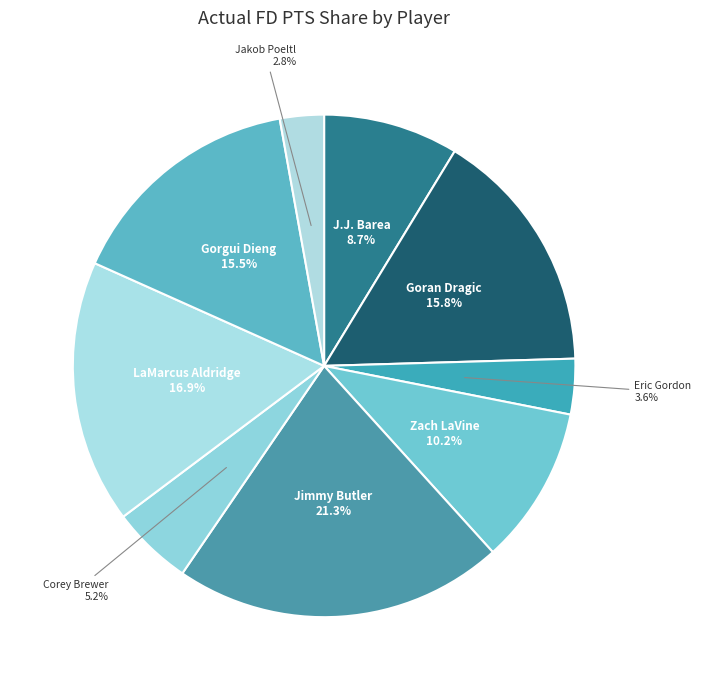

Count the number of slices in the pie.

9